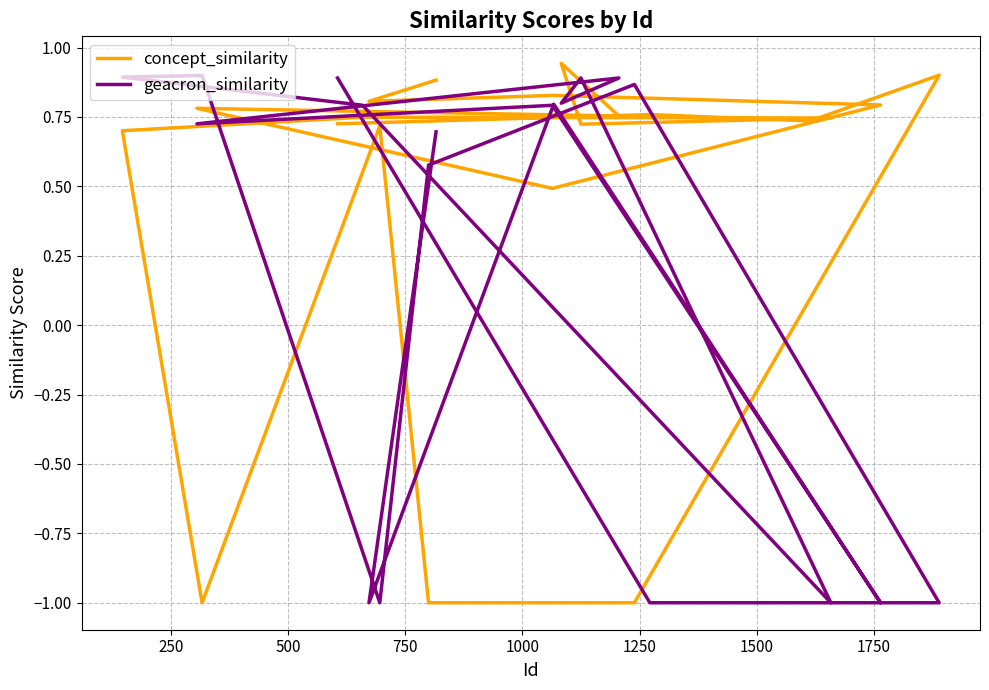

What are all the series names shown in the legend?

concept_similarity, geacron_similarity